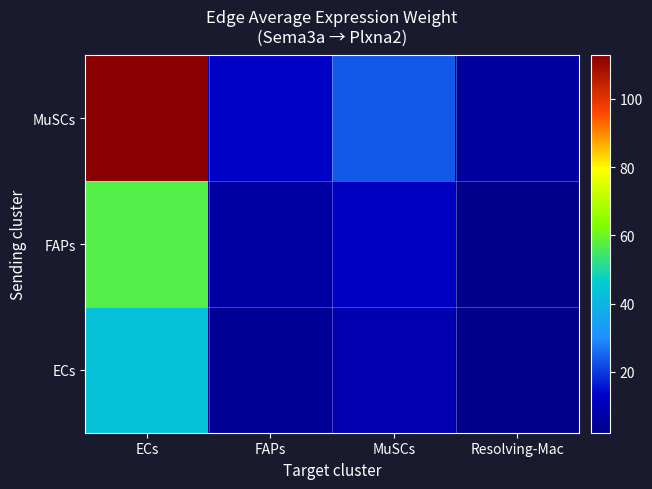

Reading right to left, what are all the values shown in this chart?

ECs: Resolving-Mac=2.2	MuSCs=9.1	FAPs=4.7	ECs=43.4
FAPs: Resolving-Mac=2.9	MuSCs=12.0	FAPs=6.3	ECs=57.4
MuSCs: Resolving-Mac=5.7	MuSCs=23.6	FAPs=12.3	ECs=112.7